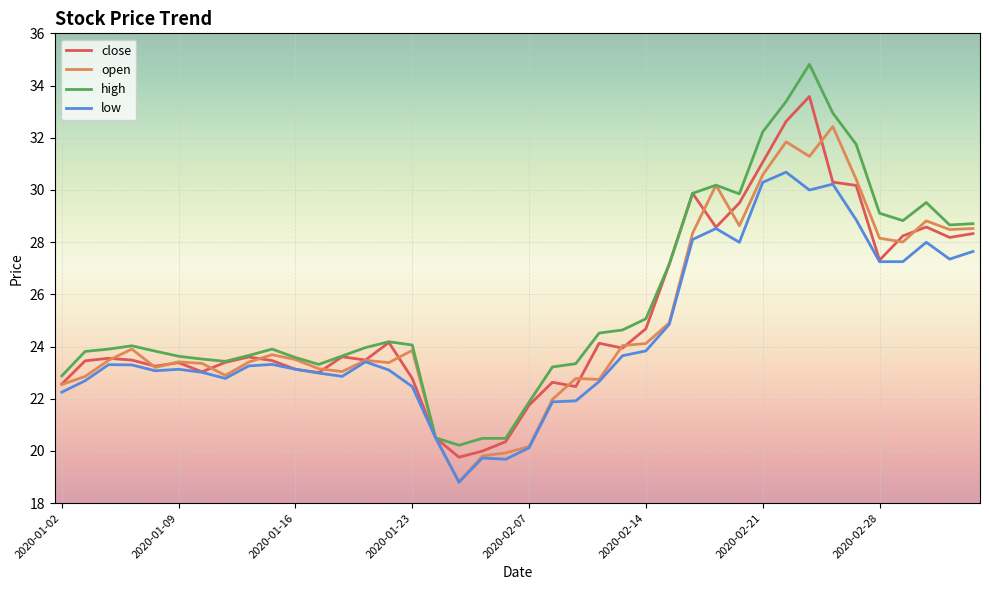

What is the lowest value of the open series?

18.8